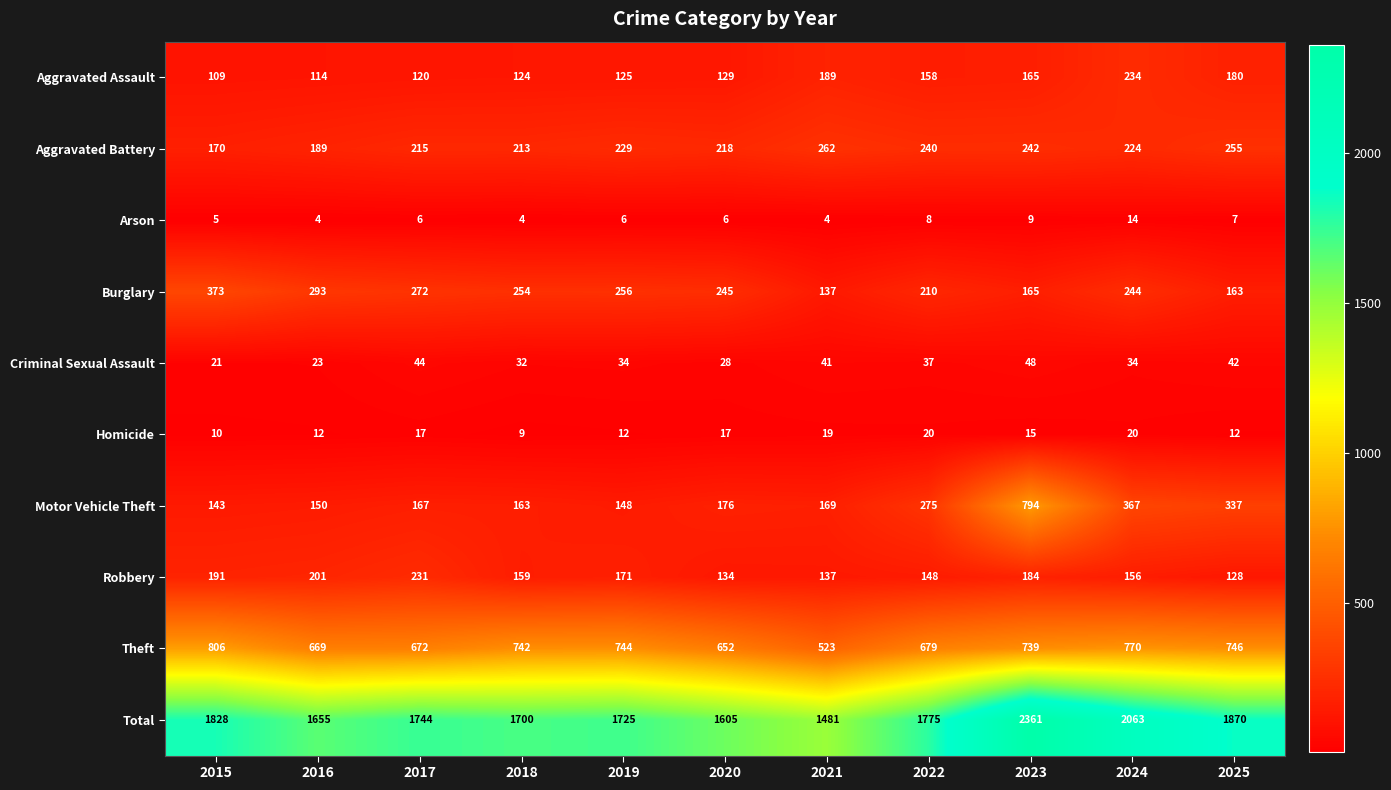

Which category has the lowest value in the Robbery series?

2025